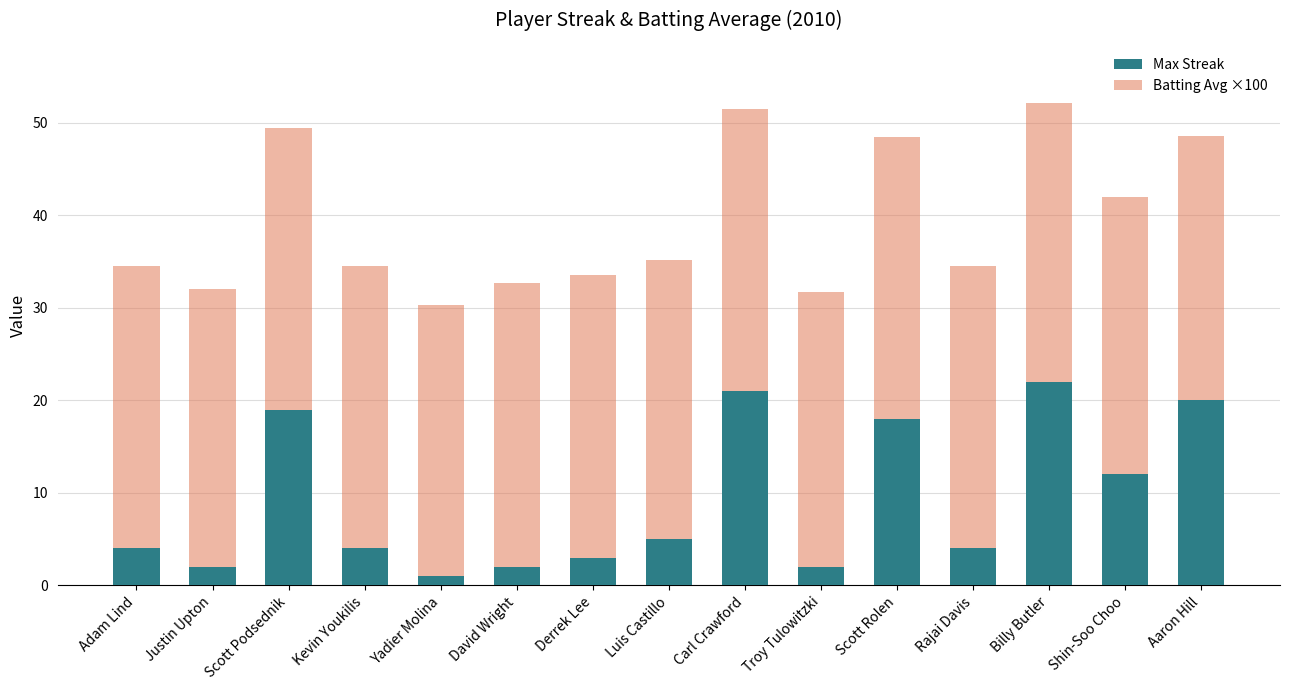

True or false: Max Streak has a value of 6.1 at Kevin Youkilis.

False